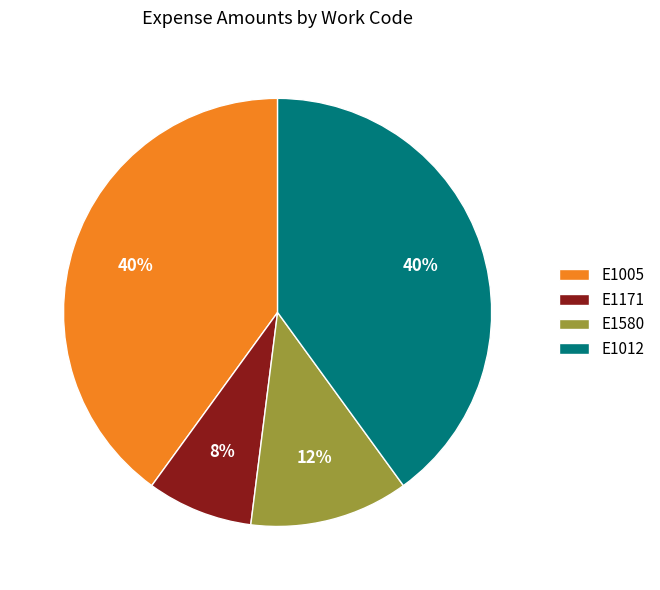

Does E1012 represent more than half of the total?

No